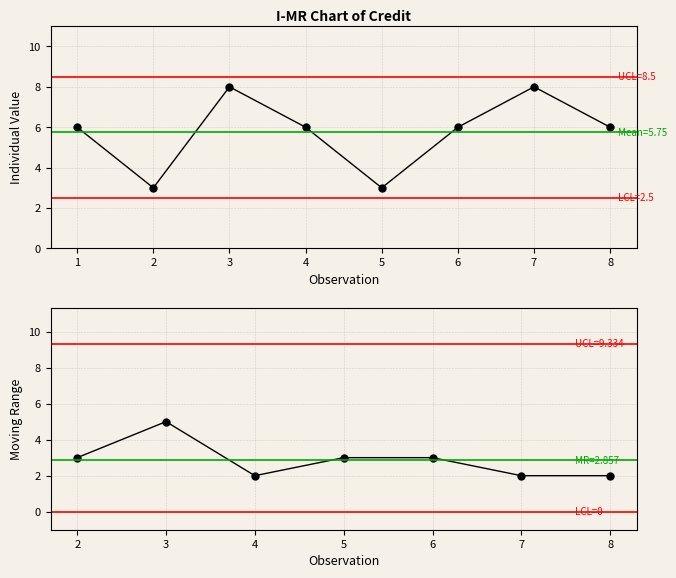

Reading left to right, transcribe all the data shown in this chart.

6	3	8	6	3	6	8	6